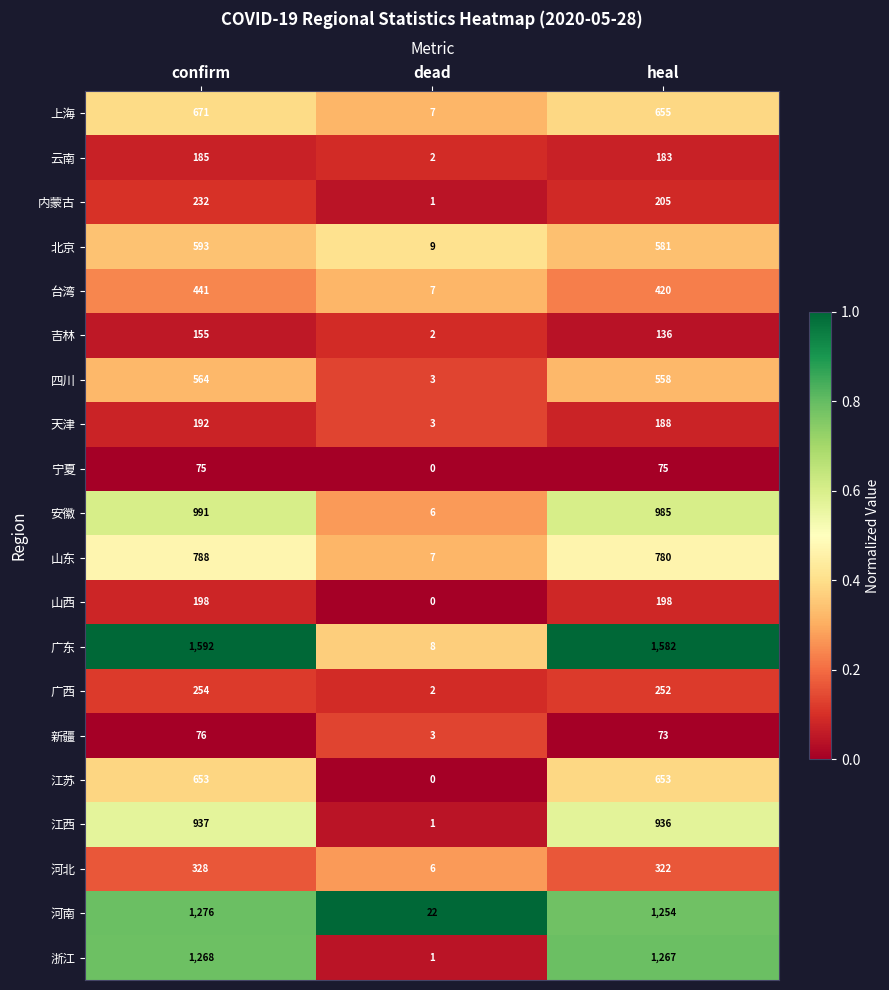

At which category is the sum across all series the highest?

confirm